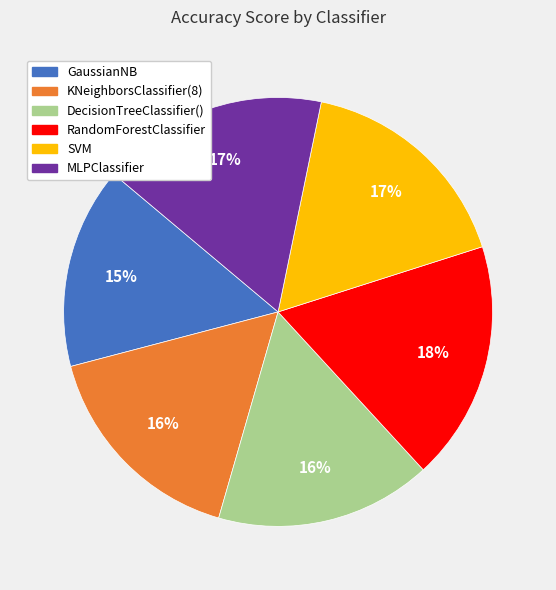

To the nearest percent, what percentage of the pie is KNeighborsClassifier(8)?

16%